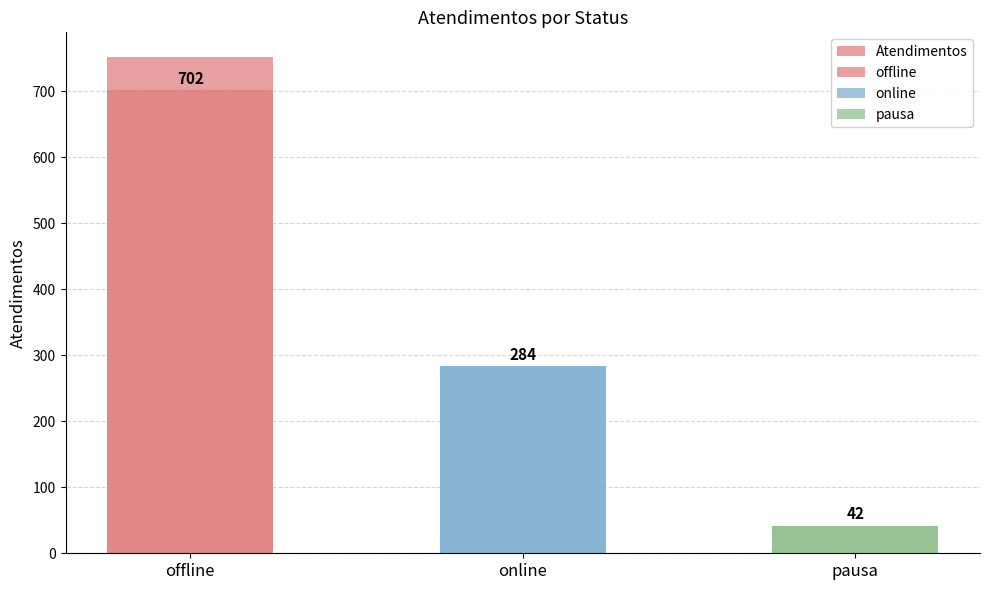

What is the change in value from online to pausa?

-242